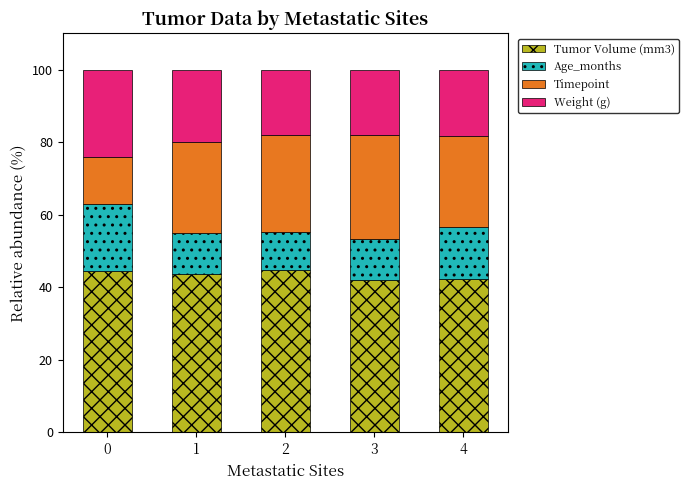

What is the sum of the Tumor Volume (mm3) values at 0 and 4?

86.7